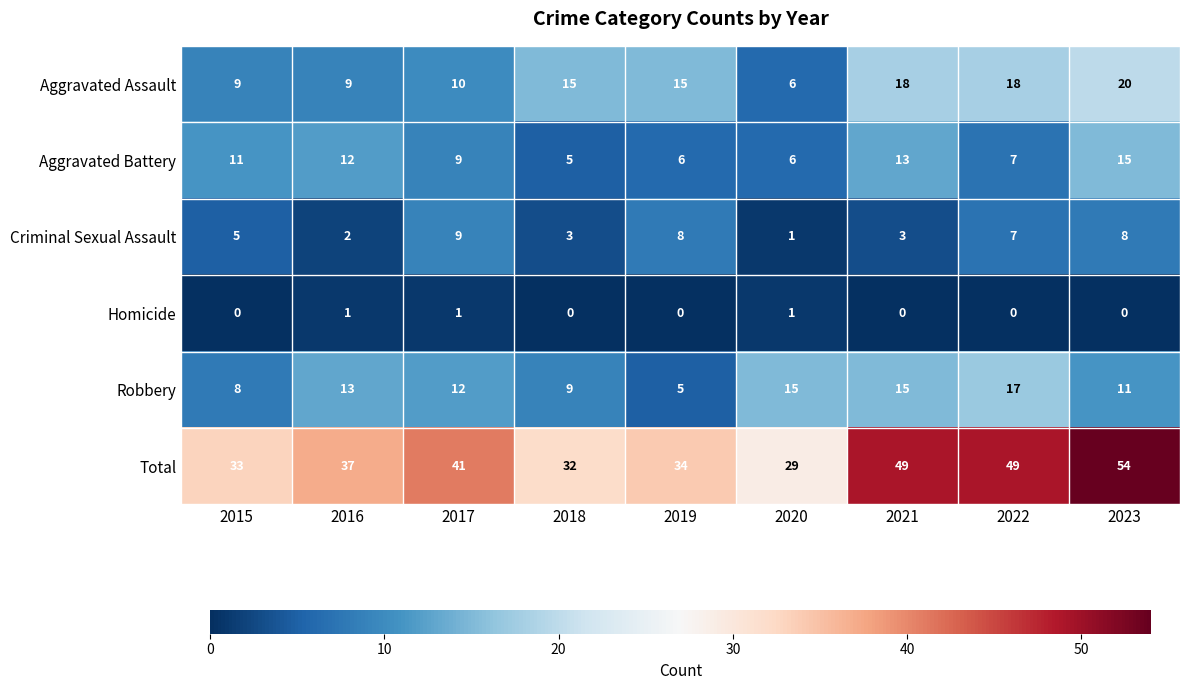

At which label does Robbery reach its minimum?

2019